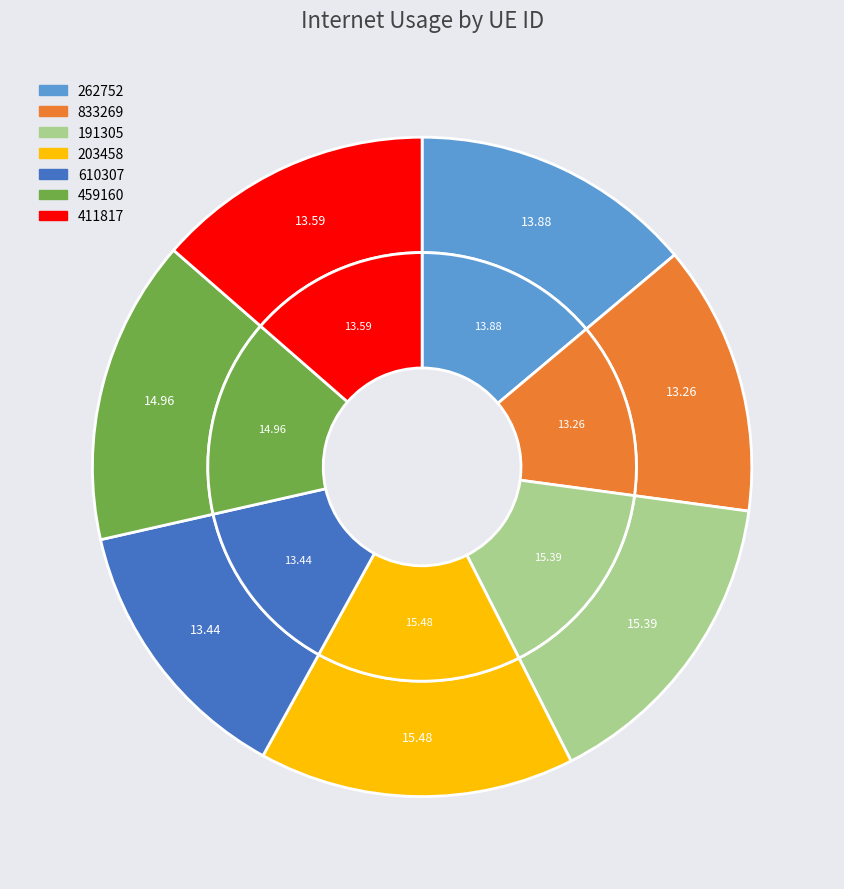

To the nearest percent, what portion does 833269 represent?

13%